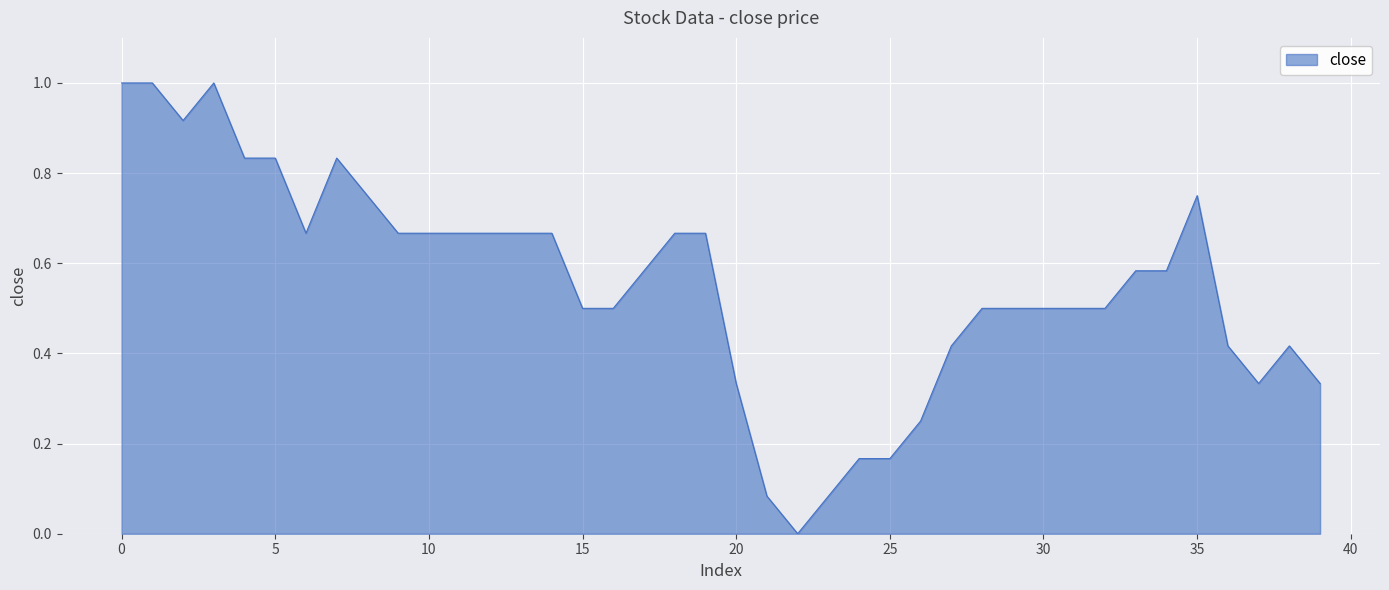

True or false: the data has more than 1 interior local peaks.

True